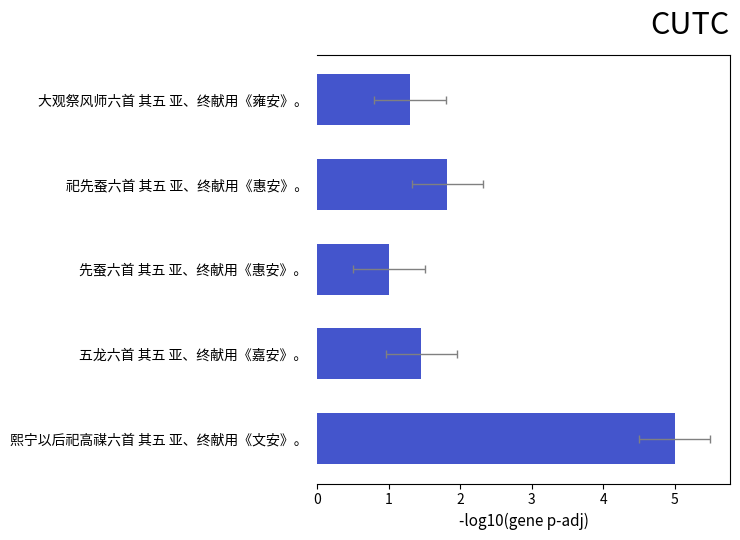

List the labels in order of value, largest first.

熙宁以后祀高禖六首 其五 亚、终献用《文安》。, 祀先蚕六首 其五 亚、终献用《惠安》。, 五龙六首 其五 亚、终献用《嘉安》。, 大观祭风师六首 其五 亚、终献用《雍安》。, 先蚕六首 其五 亚、终献用《惠安》。